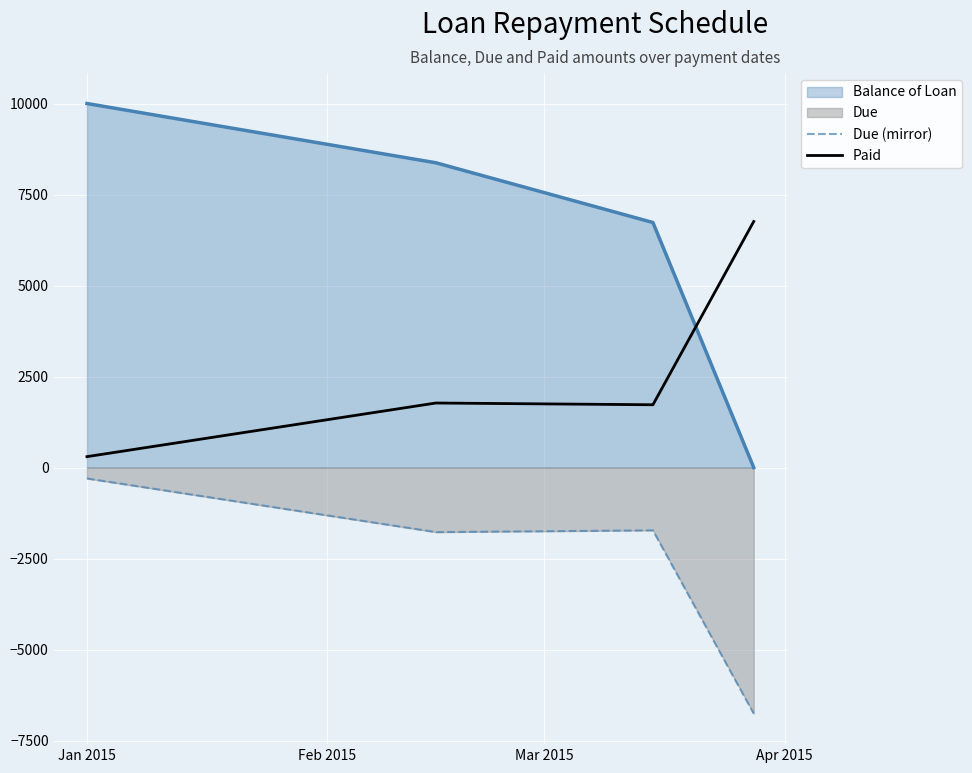

What is the smallest value displayed?

-6759.1